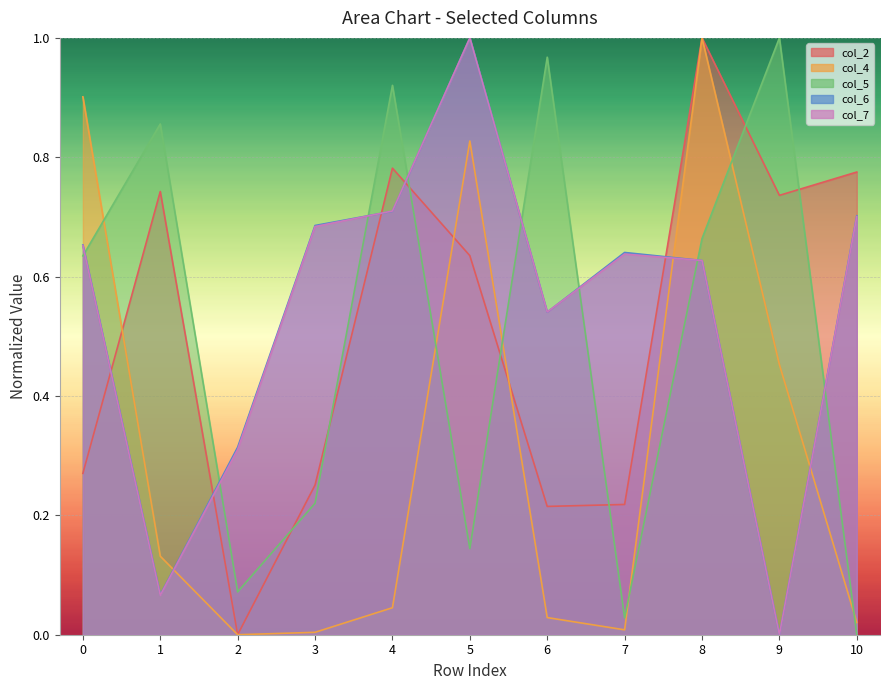

At how many categories does at least one series exceed 0?

11